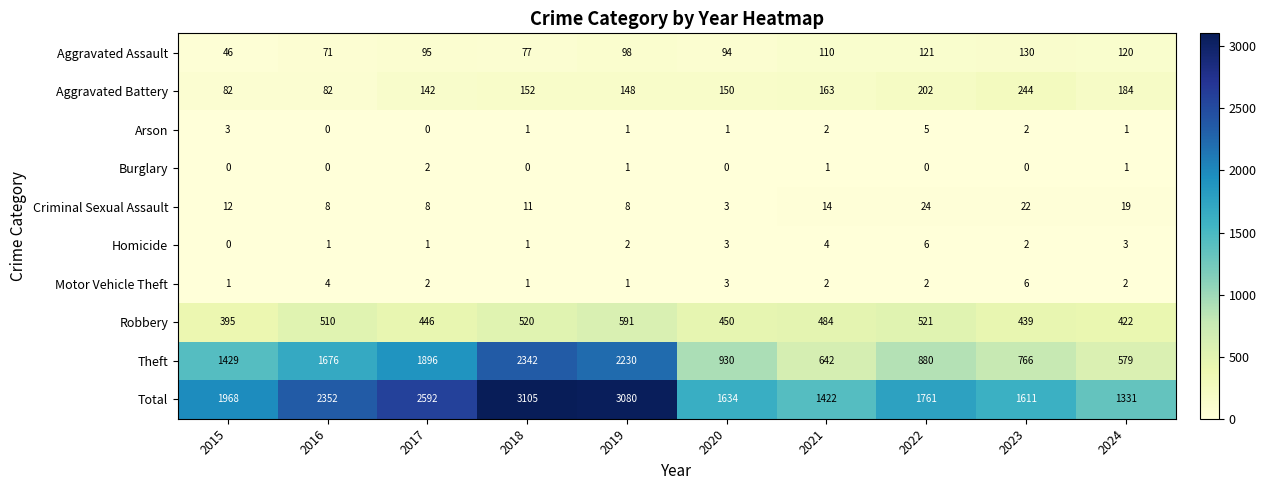

The Robbery series shows 439 at 2023. True or false?

True